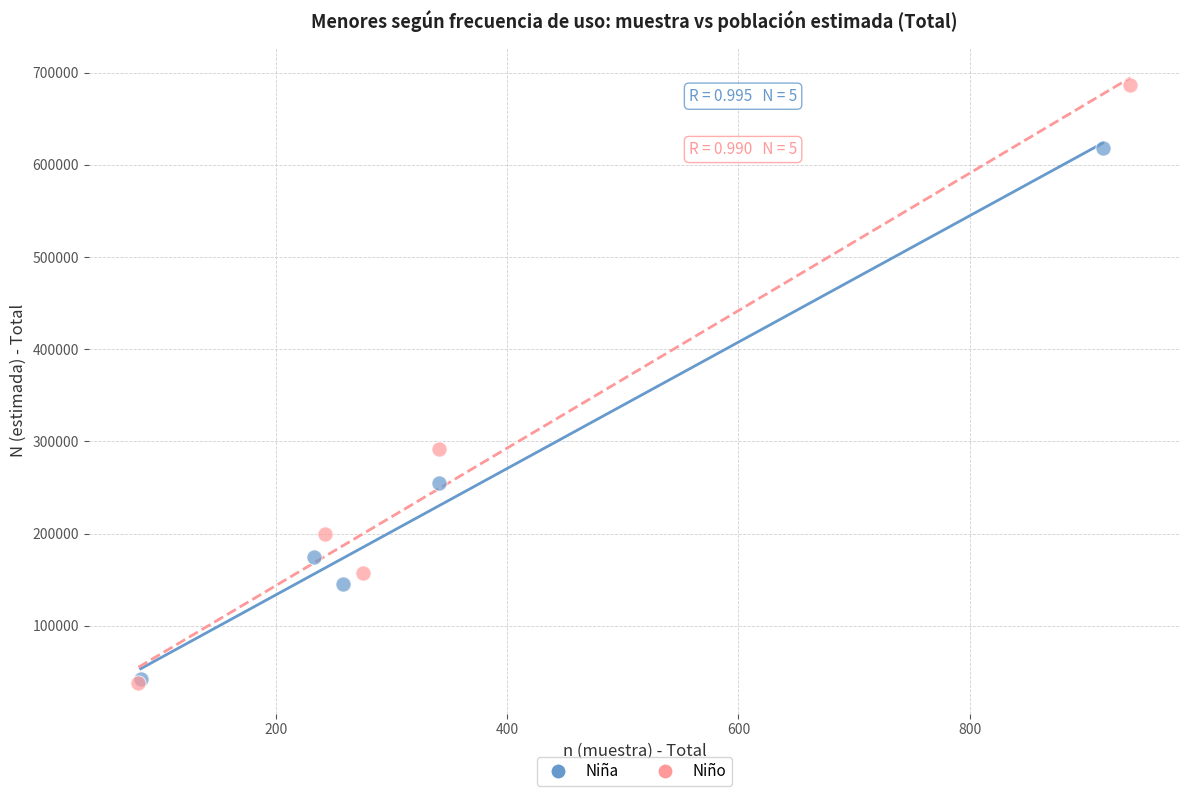

Which series has the widest spread of Y values?

Niño